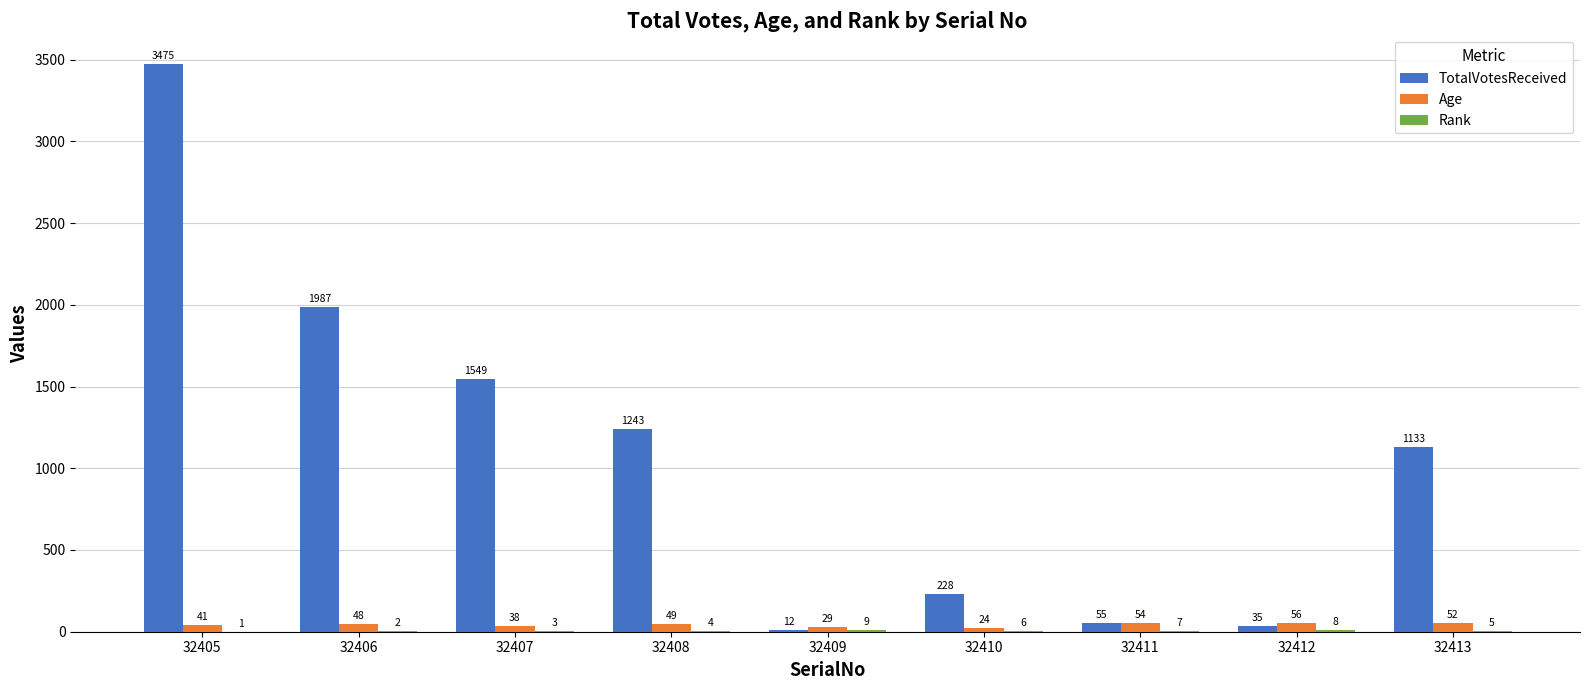

What is the maximum value for TotalVotesReceived?

3475